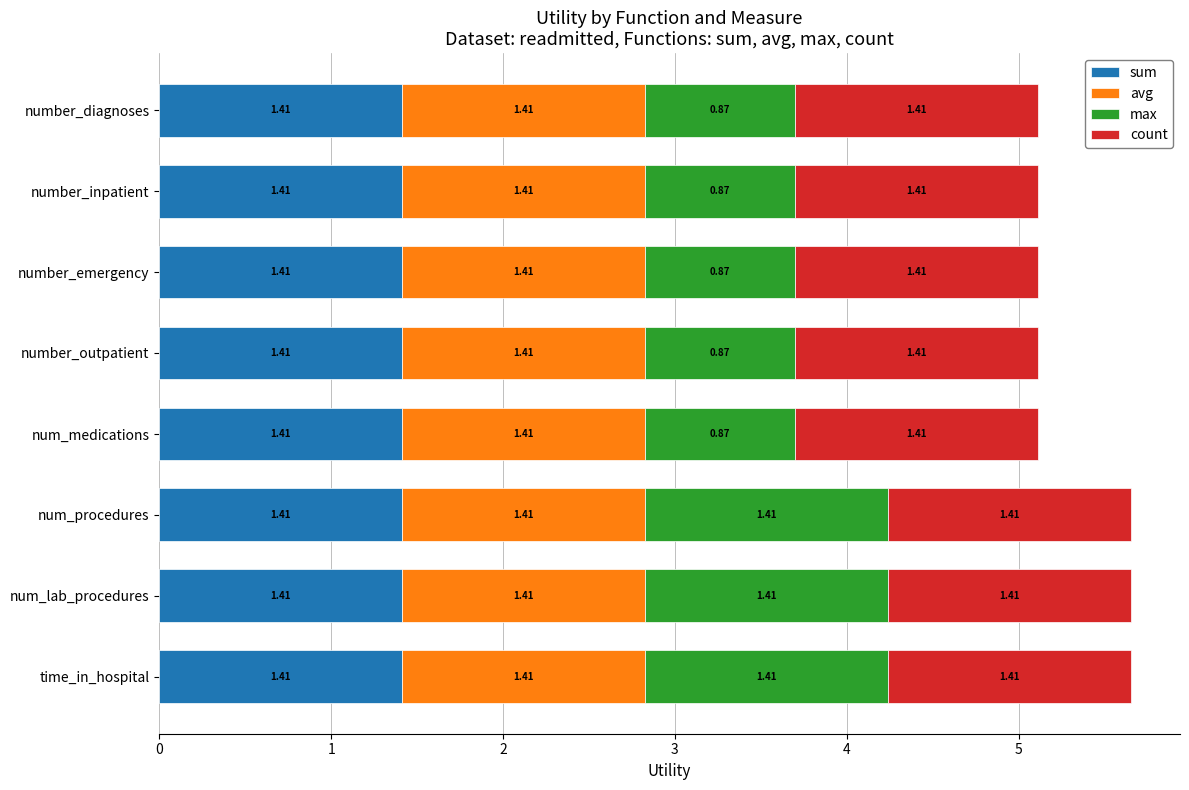

What is the sum of all sum values?

11.3